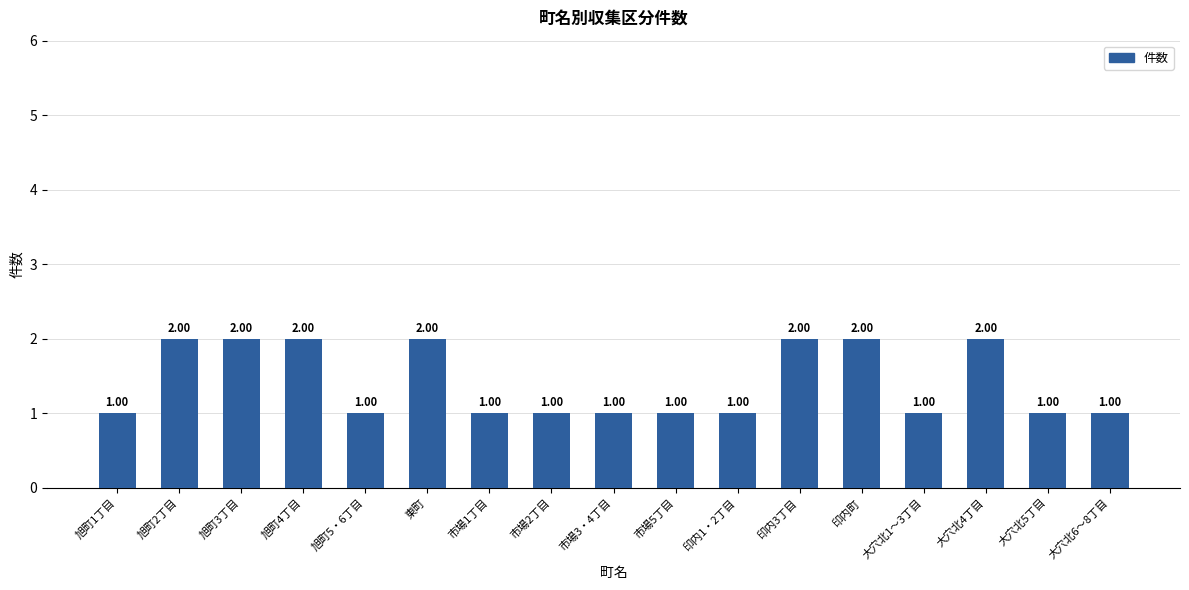

Are the bars horizontal?

No